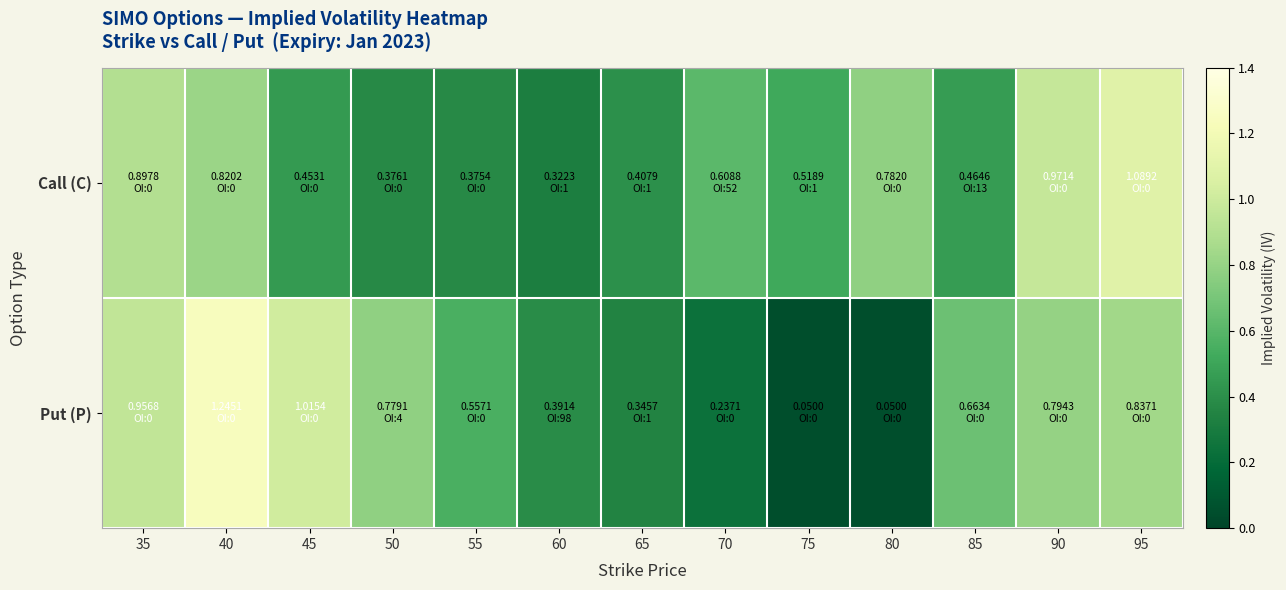

Which series has the largest range (max minus min)?

Put (P)